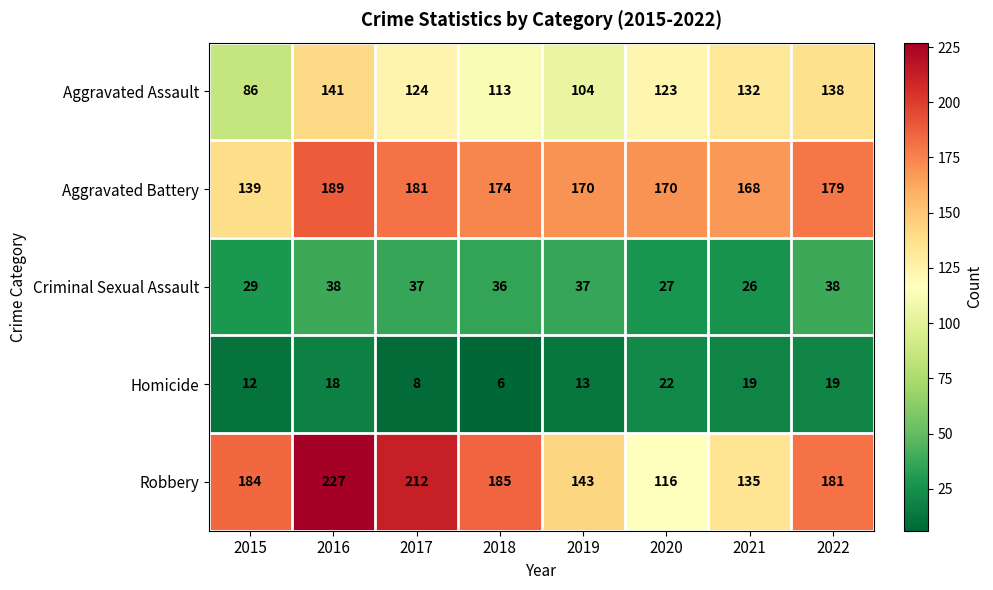

Between 2015 and 2022, which series saw the biggest shift?

Aggravated Assault